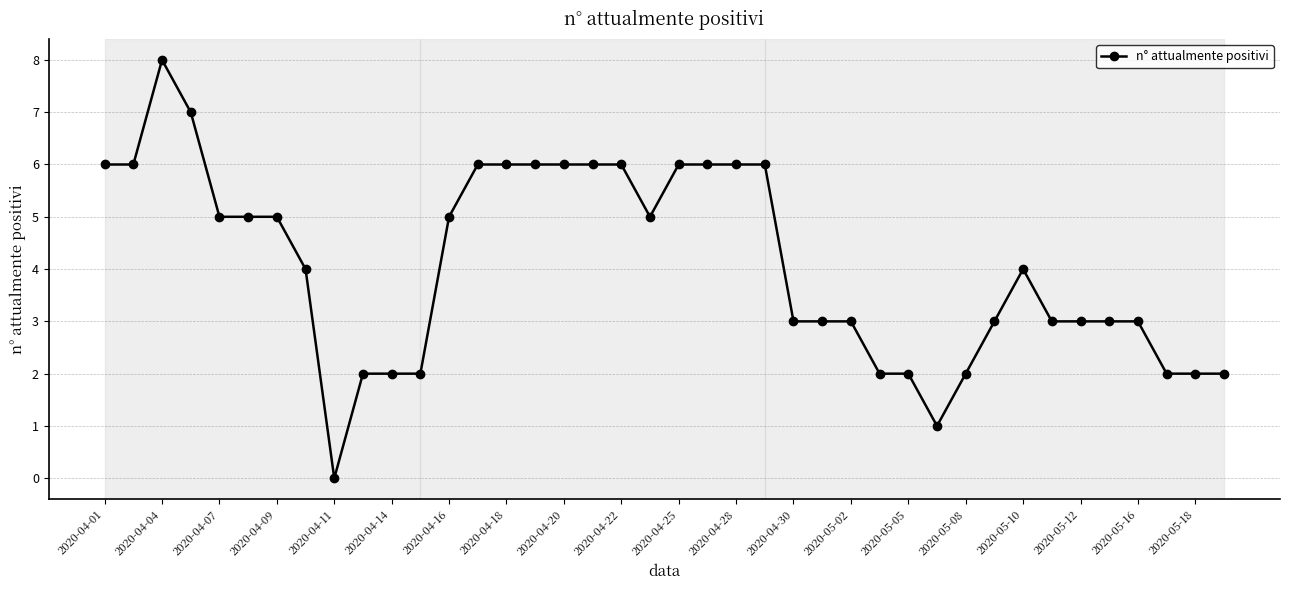

What is the value of the 33rd point from the left?

4